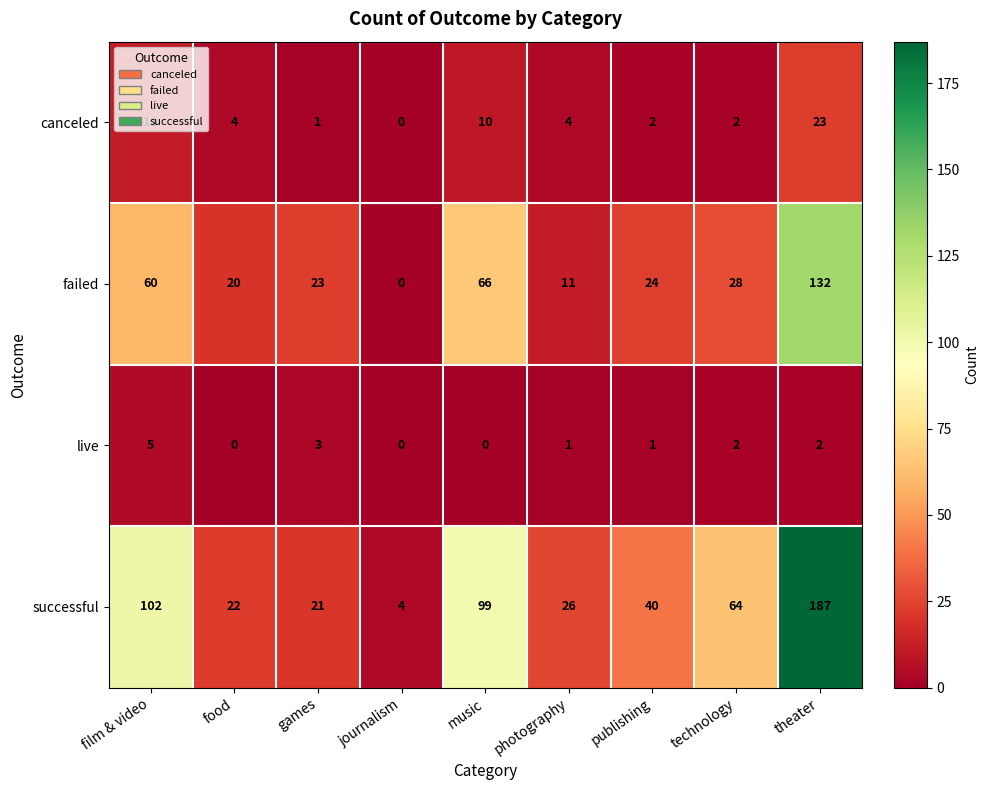

How many distinct data groups are displayed?

4